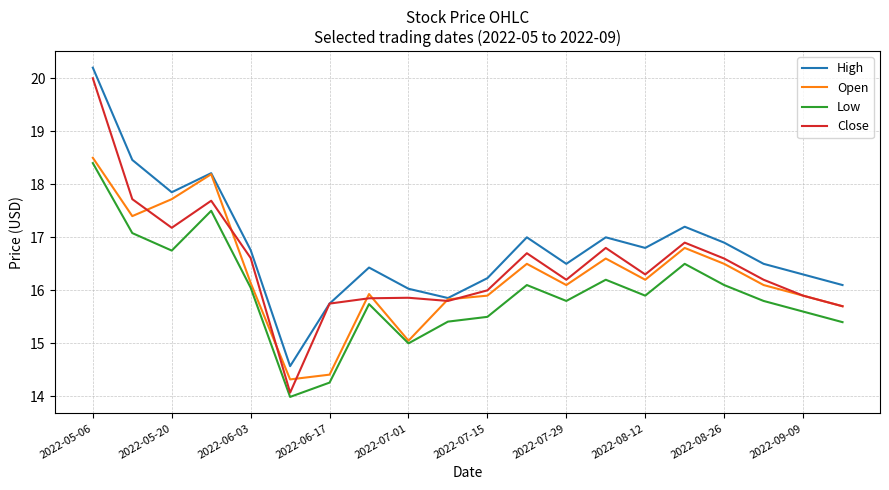

What is the difference between the maximum and second lowest values in the Open series?

4.1